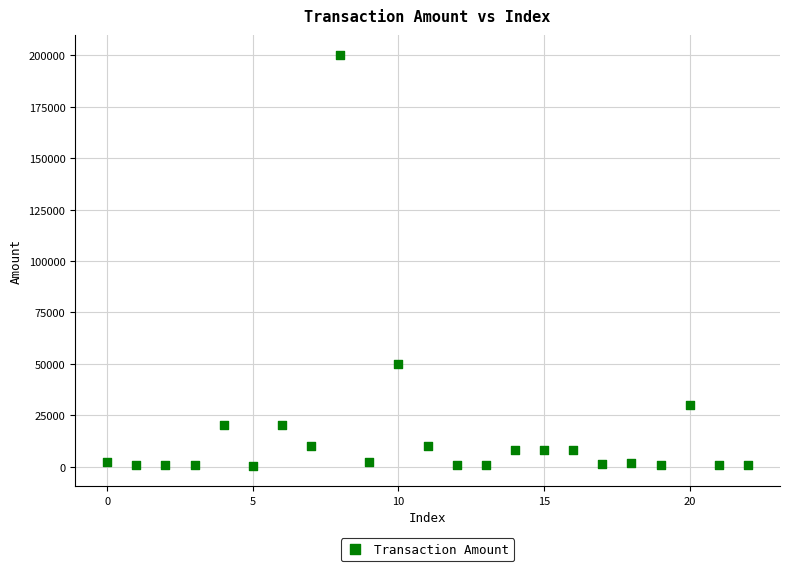

What Y value in the scatter plot is closest to 100225?

50000.0